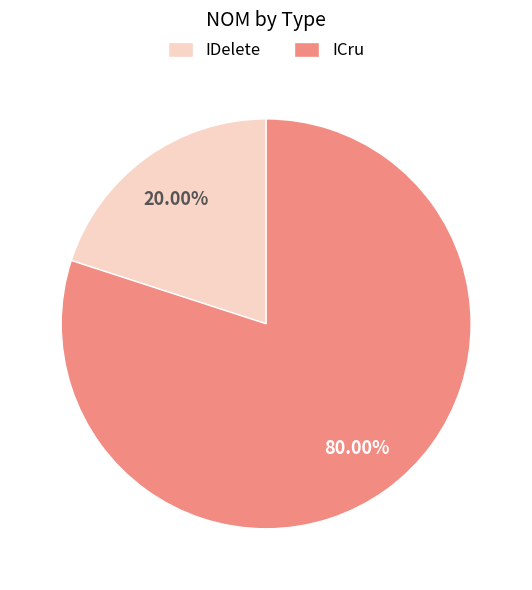

Which slice is the smallest?

IDelete